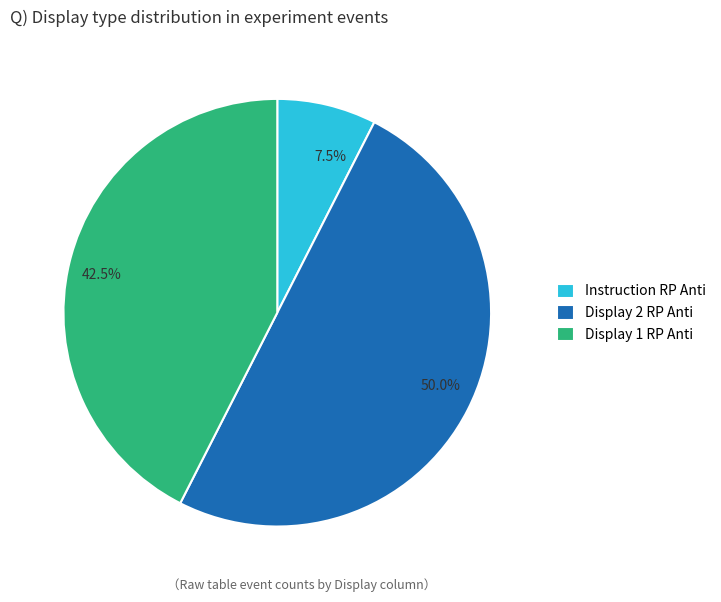

Rank the categories by value from highest to lowest.

Display 2 RP Anti, Display 1 RP Anti, Instruction RP Anti